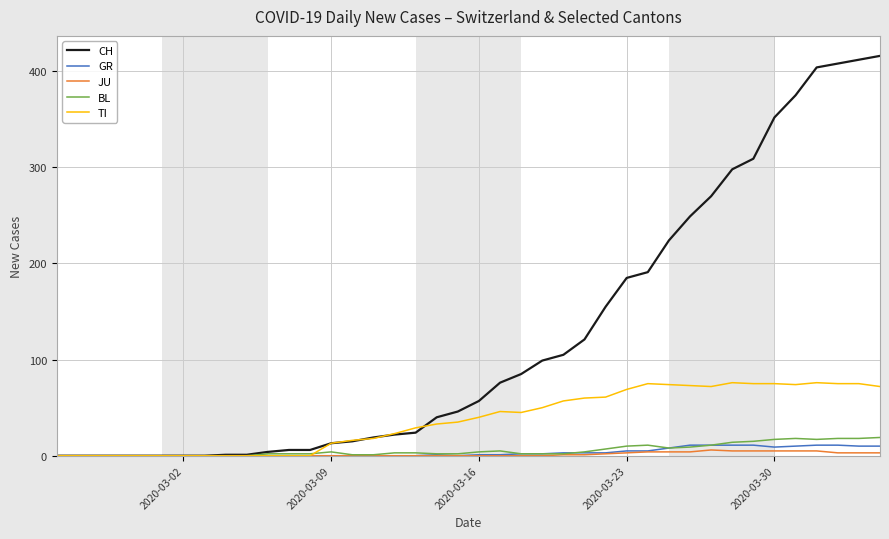

What is the difference between the maximum and minimum values in the TI series?

76